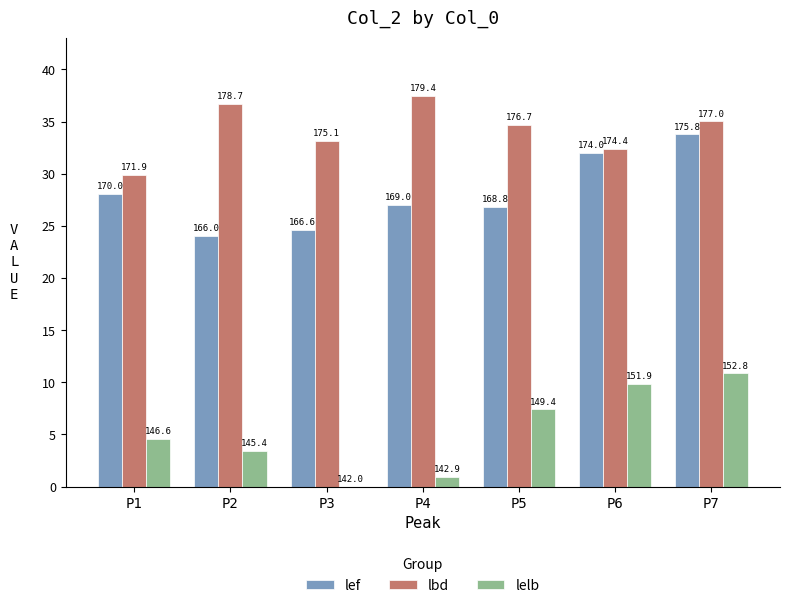

At which label does lelb first exceed 4?

P1